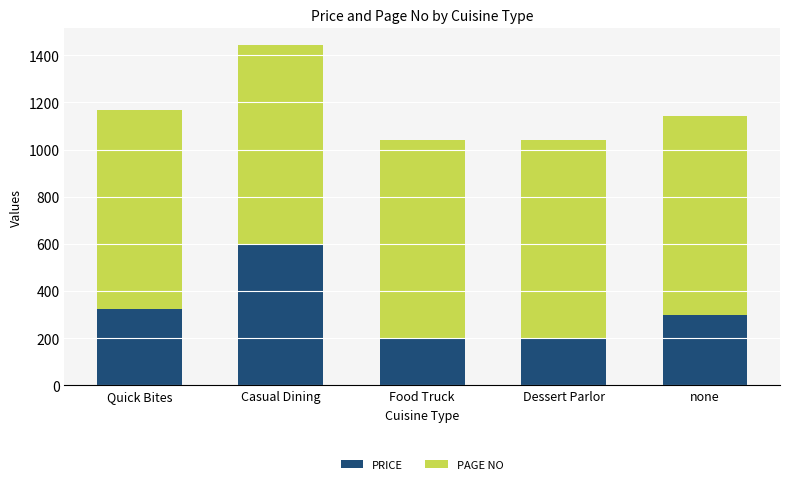

At which category is the sum across all series the highest?

Casual Dining